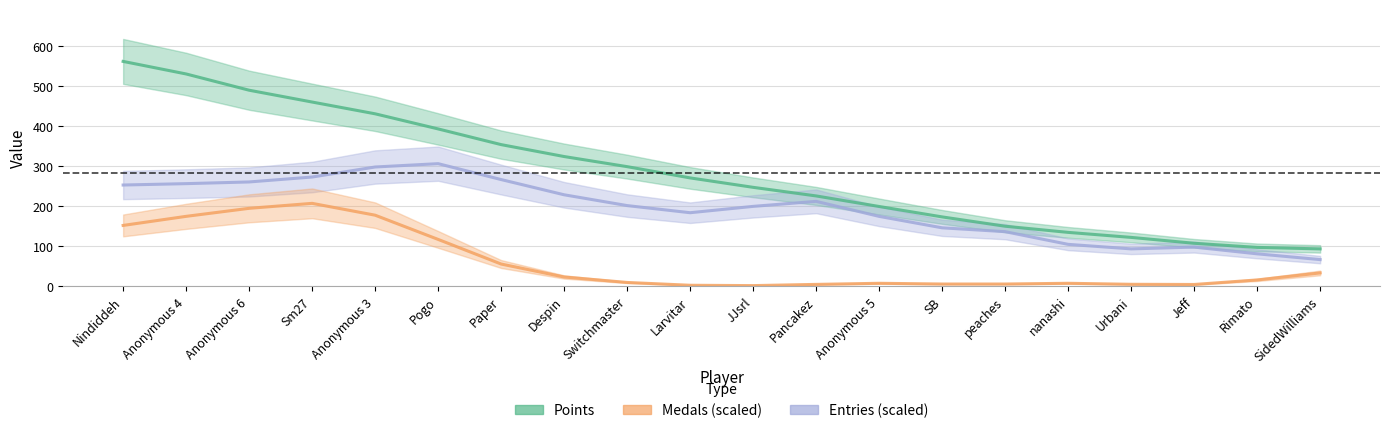

Which label corresponds to the smallest value in the chart?

JJsrl